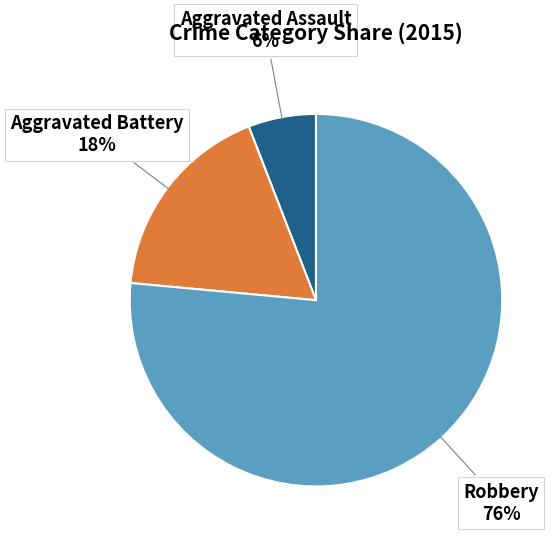

True or false: Aggravated Assault accounts for 6% of the total.

True